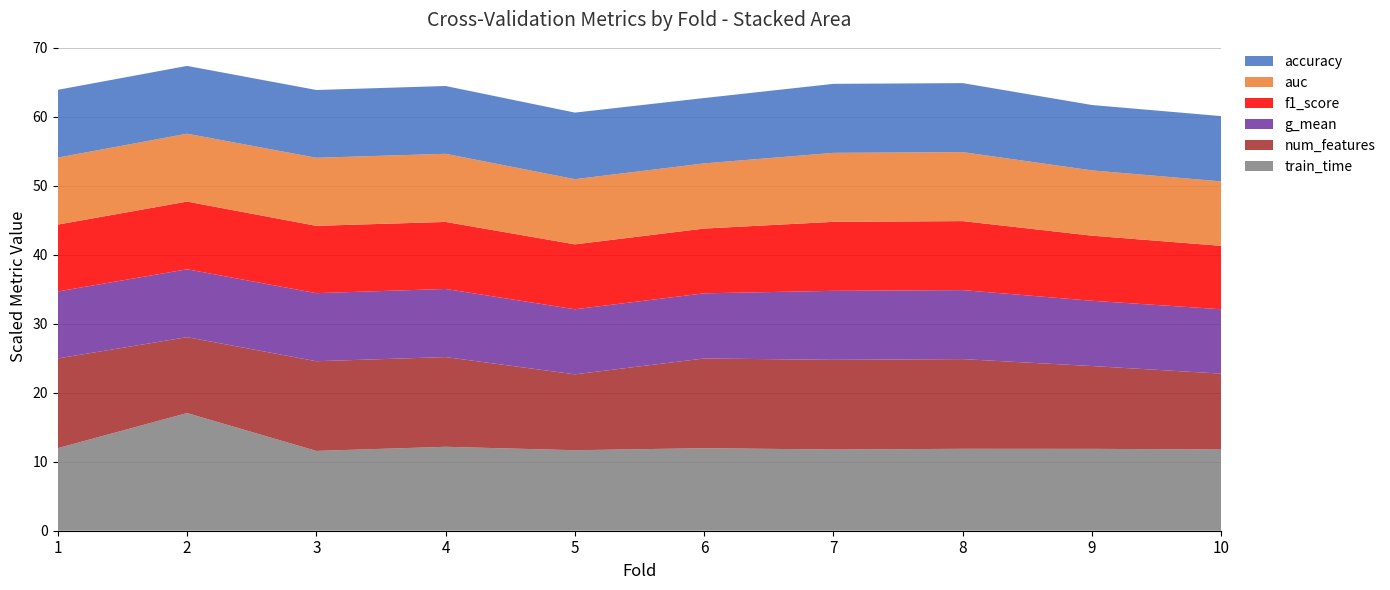

Is it true that train_time equals 19.1 at 7?

False